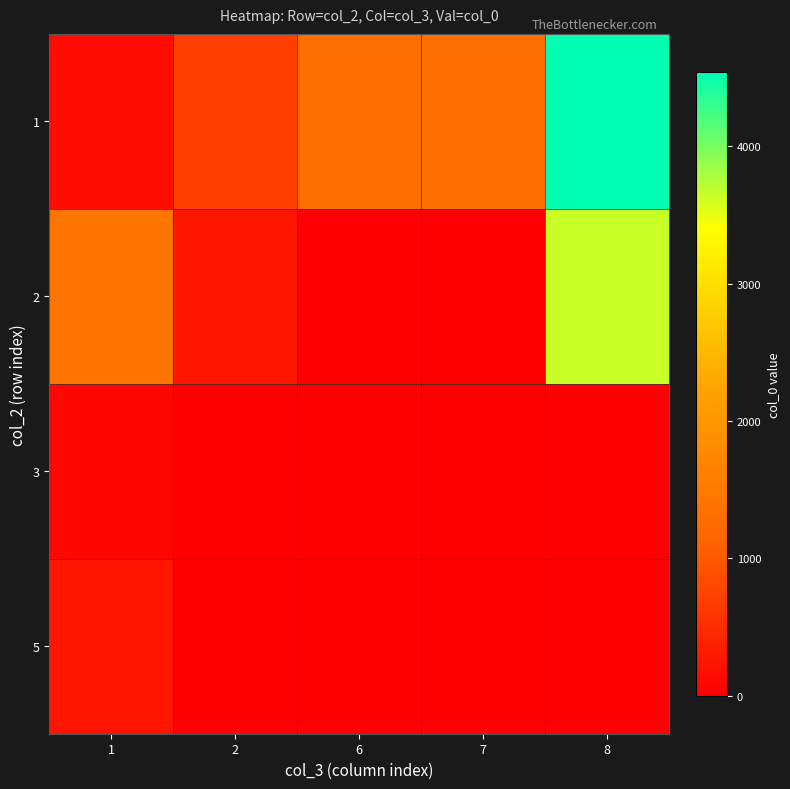

Reading left to right, extract all data points from this chart.

1: 1=147	2=705	6=1294	7=1295	8=4542
2: 1=1410	2=251	6=0	7=0	8=3641
3: 1=74	2=0	6=0	7=0	8=0
5: 1=244	2=0	6=0	7=0	8=0